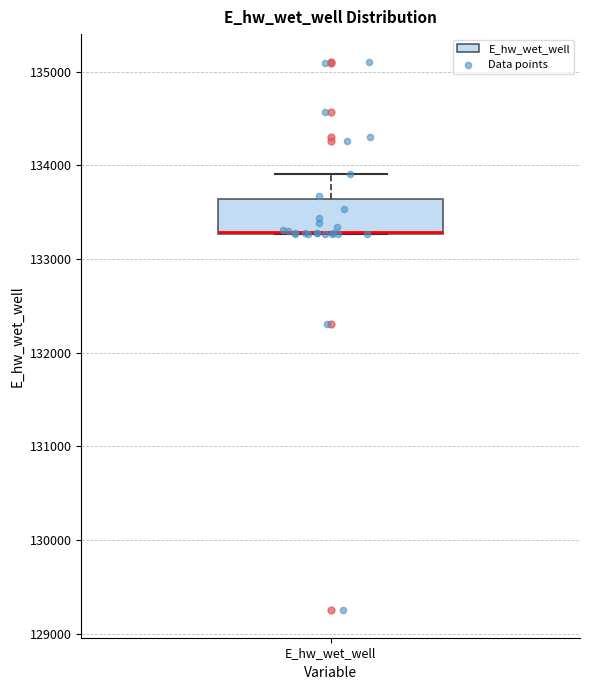

Transcribe this box plot: give where the median line is, the range the box spans, and where the two whiskers end, as read against the y-axis. The values are not printed on the chart, so give them approximately, as read against the axis.

median 133300 (drawn on the box's lower edge), box 133300 to 133600, whiskers 133300 to 133900